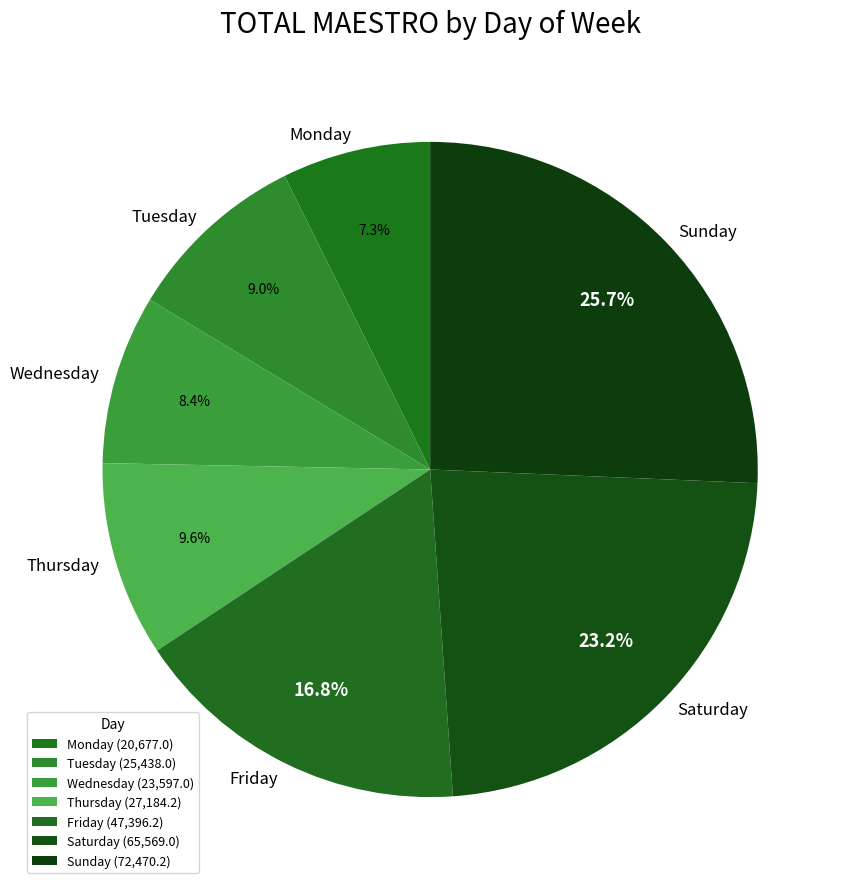

To the nearest percent, what portion does Monday represent?

7%